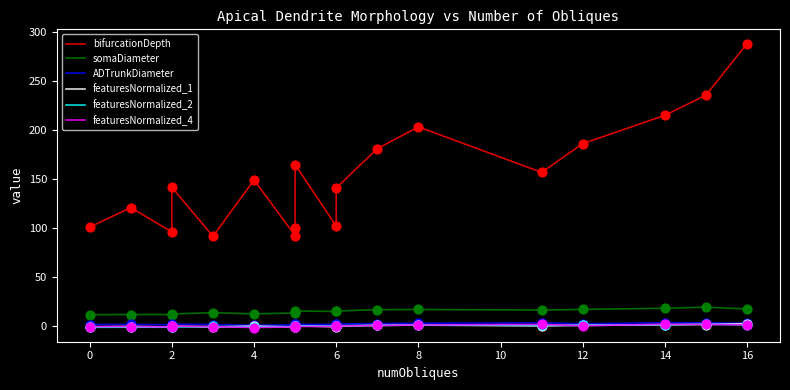

Which series has the largest Y range (max minus min)?

bifurcationDepth